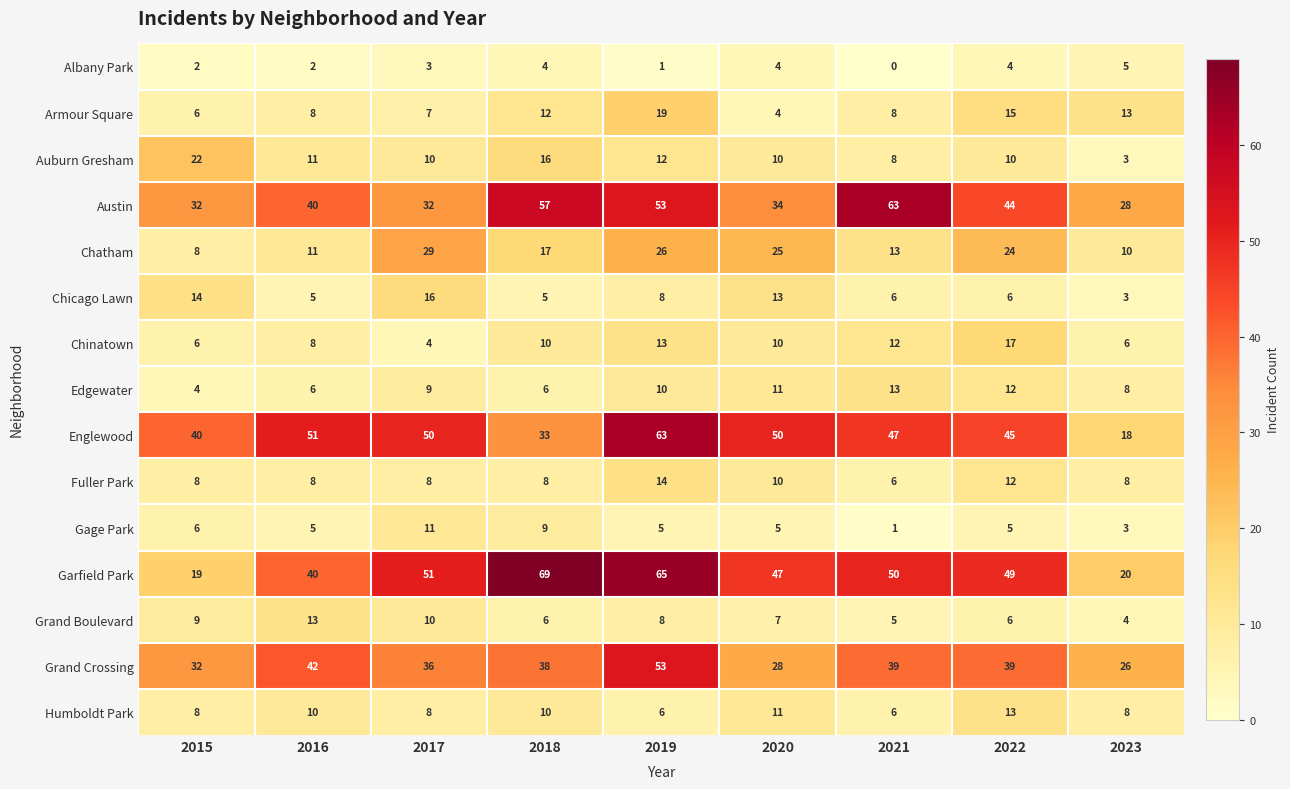

Where does the Chatham series first go above 17?

2017